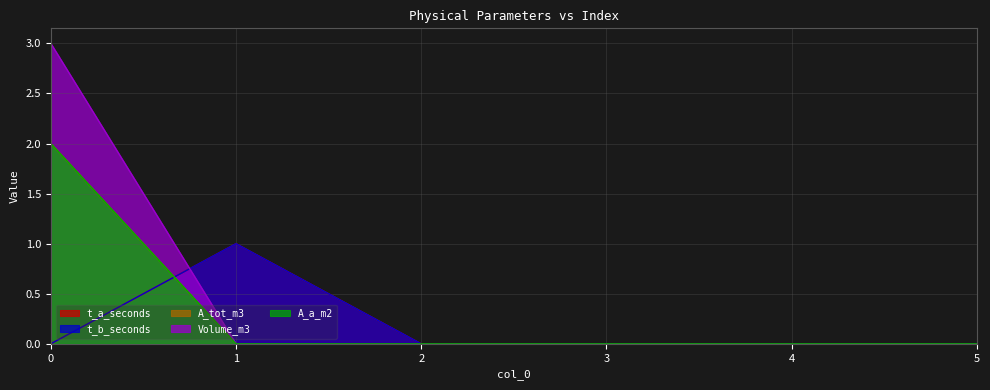

Rank the series by their maximum value, from highest to lowest.

Volume_m3, A_tot_m3, A_a_m2, t_a_seconds, t_b_seconds